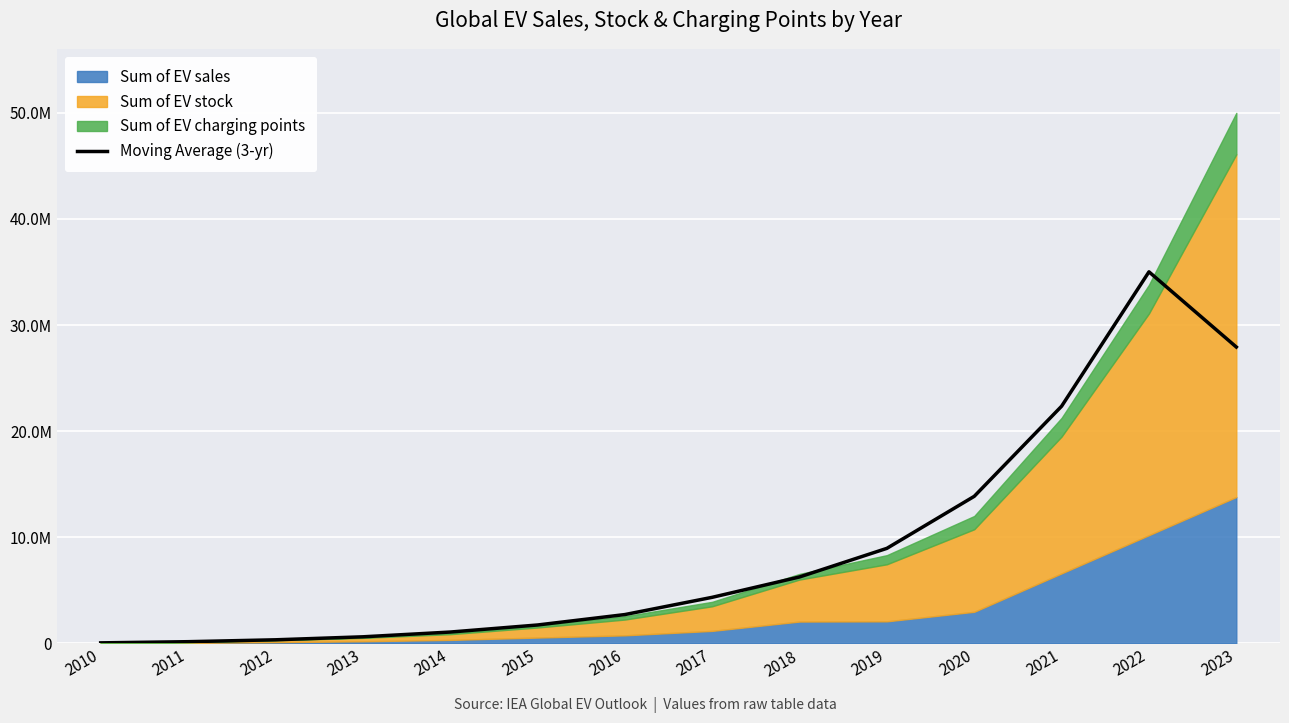

What value does the data have at 2016?

2719000.0